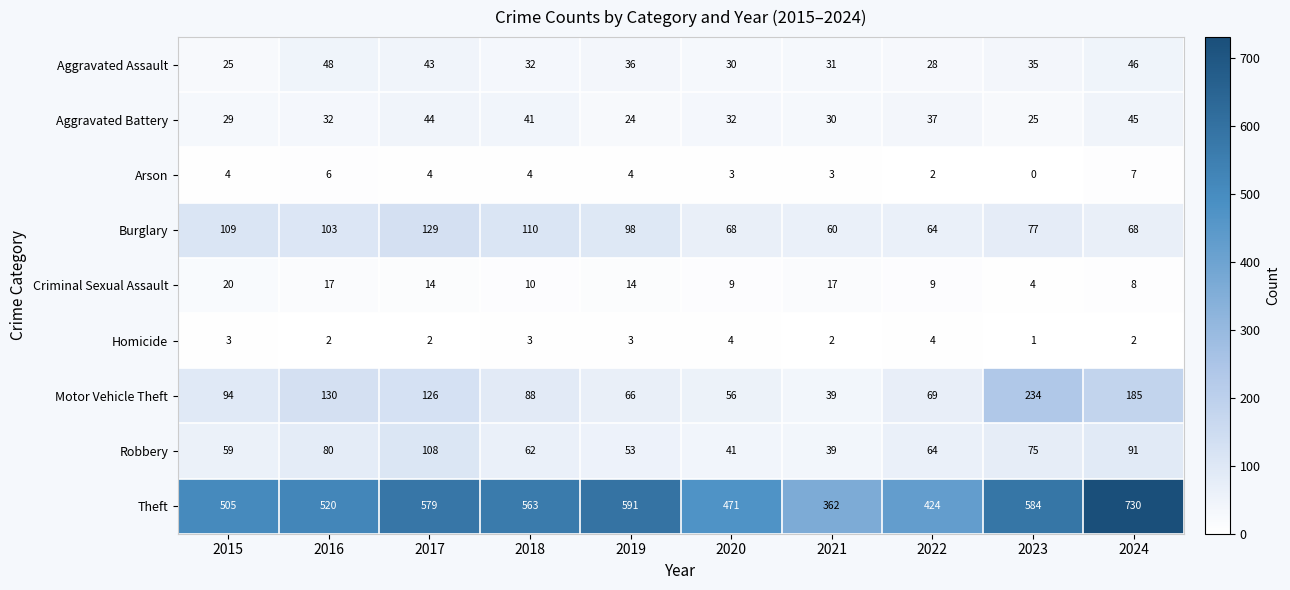

What is the spread (max minus min) of values at 2015?

502